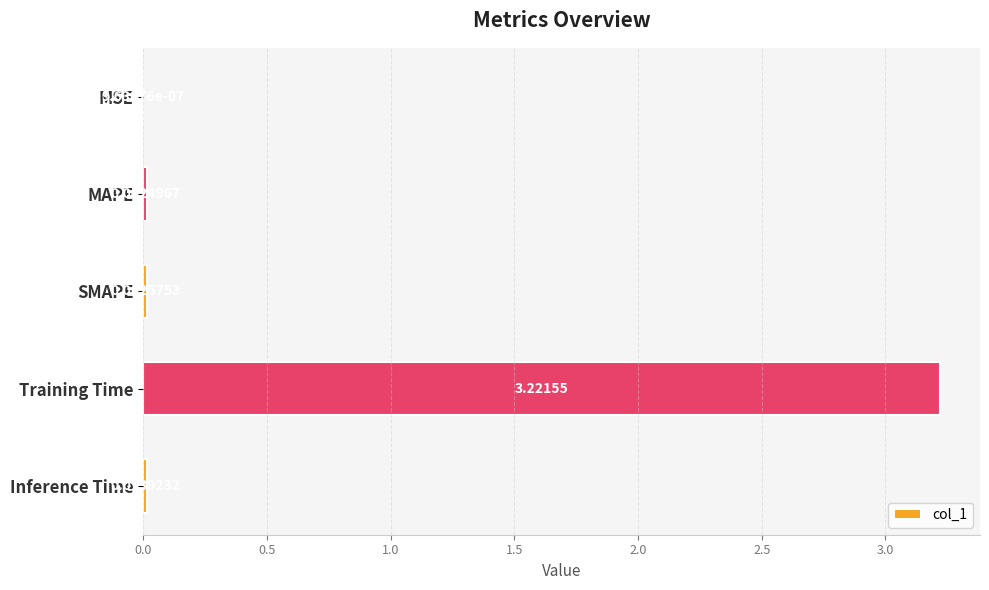

What is the sum of all values?

3.3